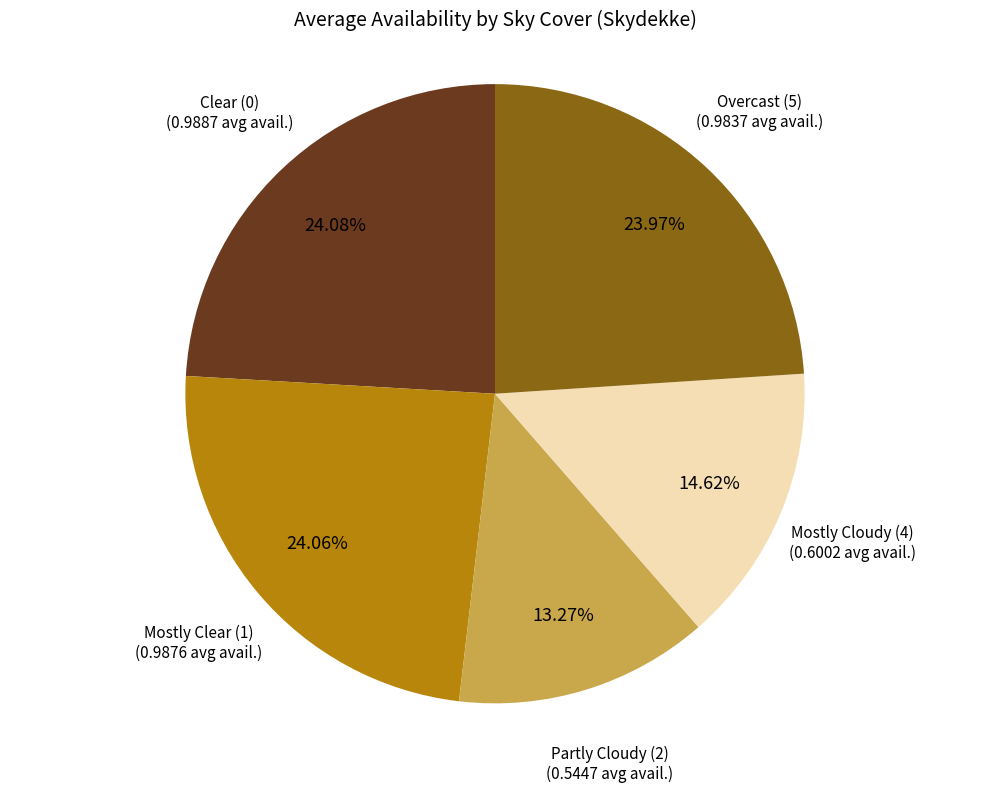

Does any single category account for the majority?

No